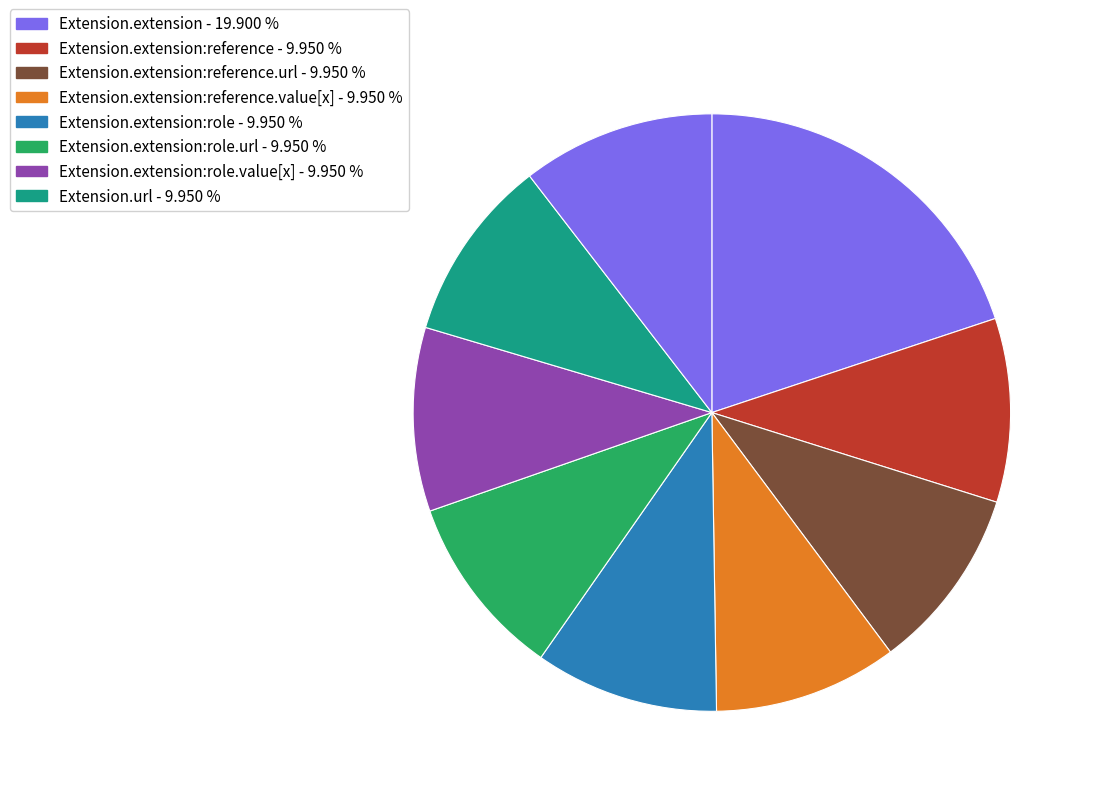

Count the number of slices in the pie.

9